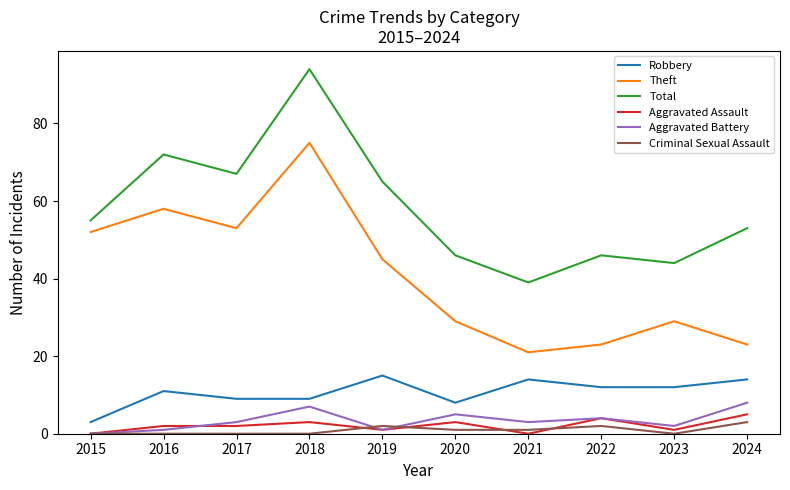

What is the sum of the Aggravated Battery values at 2018 and 2024?

15